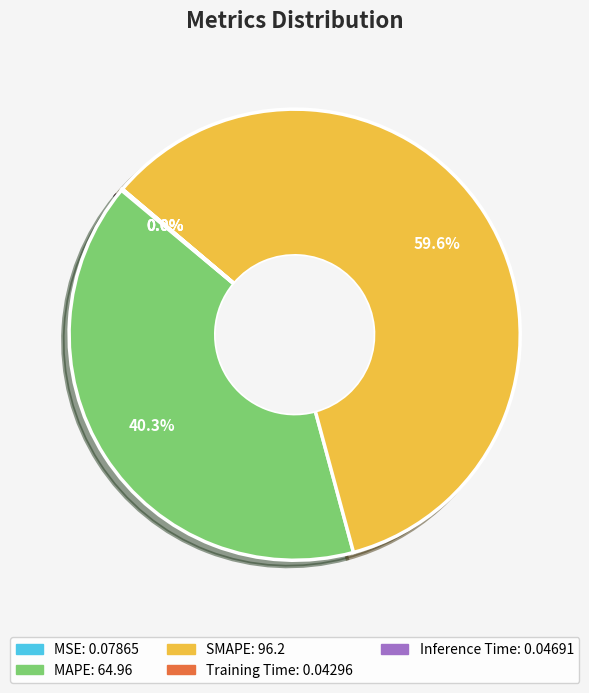

Which category accounts for the majority?

SMAPE